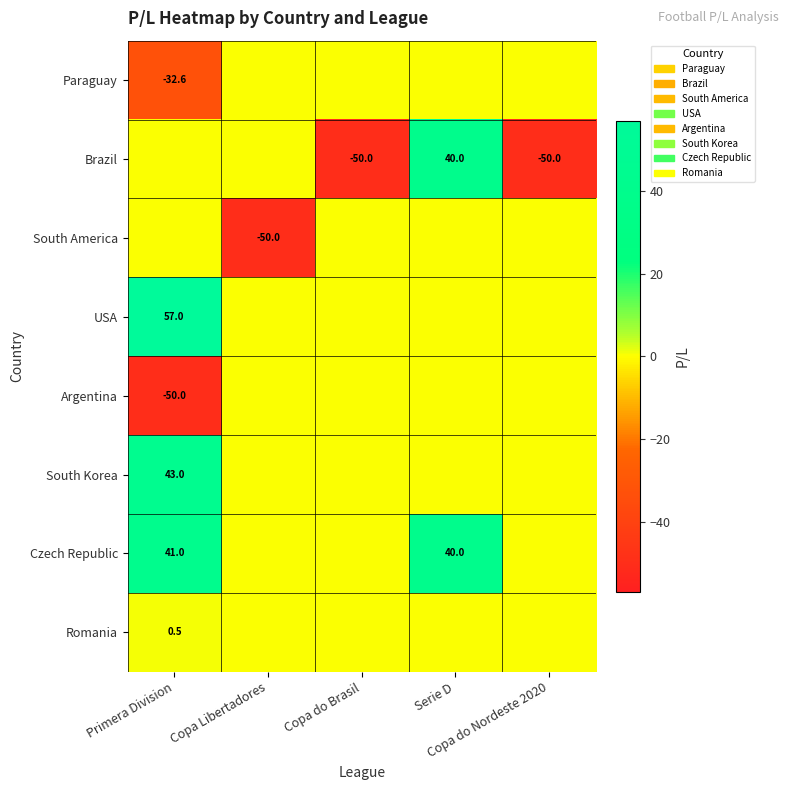

How many values in the Paraguay series are below 0?

1